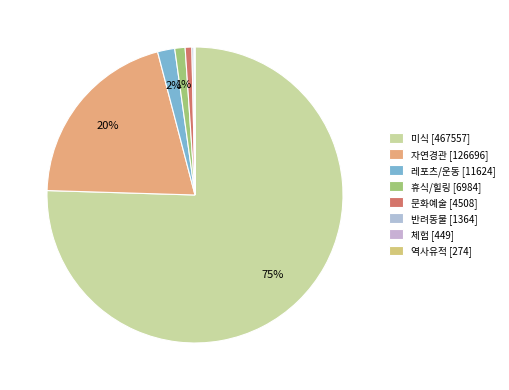

Rank the categories by value from highest to lowest.

미식, 자연경관, 레포츠/운동, 휴식/힐링, 문화예술, 반려동물, 체험, 역사유적